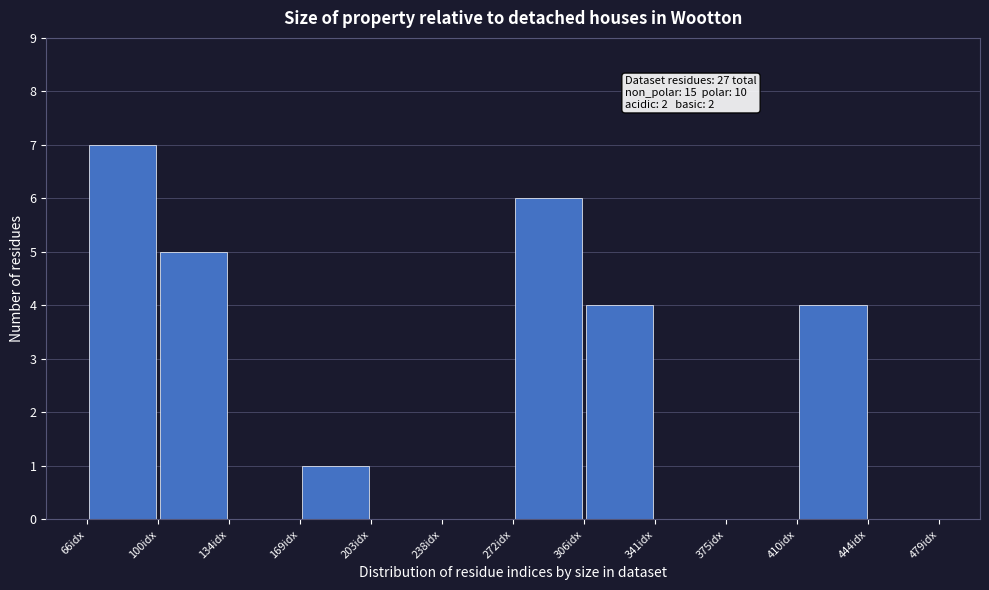

Over which range of the x-axis is the bar tallest?

65 to 100